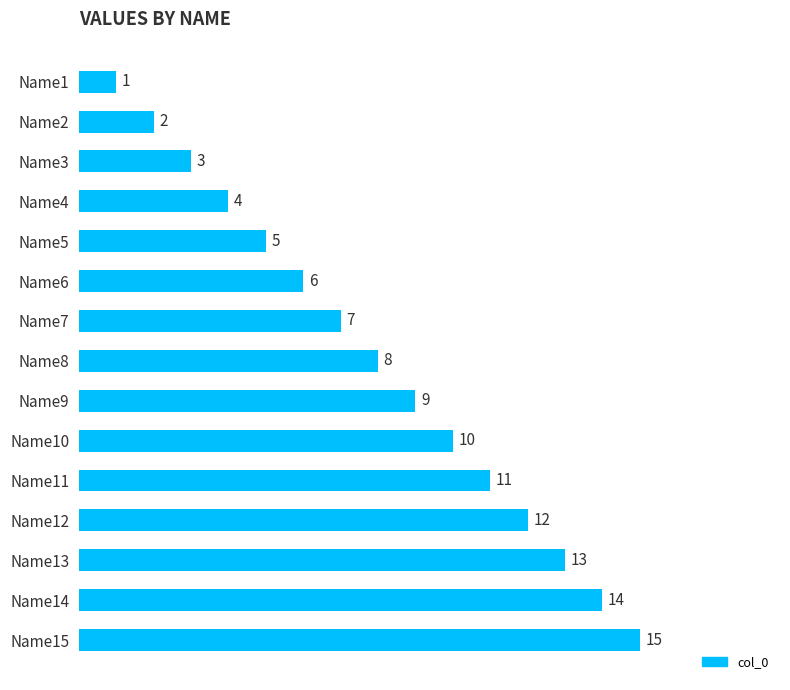

List the labels in order of value, largest first.

Name15, Name14, Name13, Name12, Name11, Name10, Name9, Name8, Name7, Name6, Name5, Name4, Name3, Name2, Name1